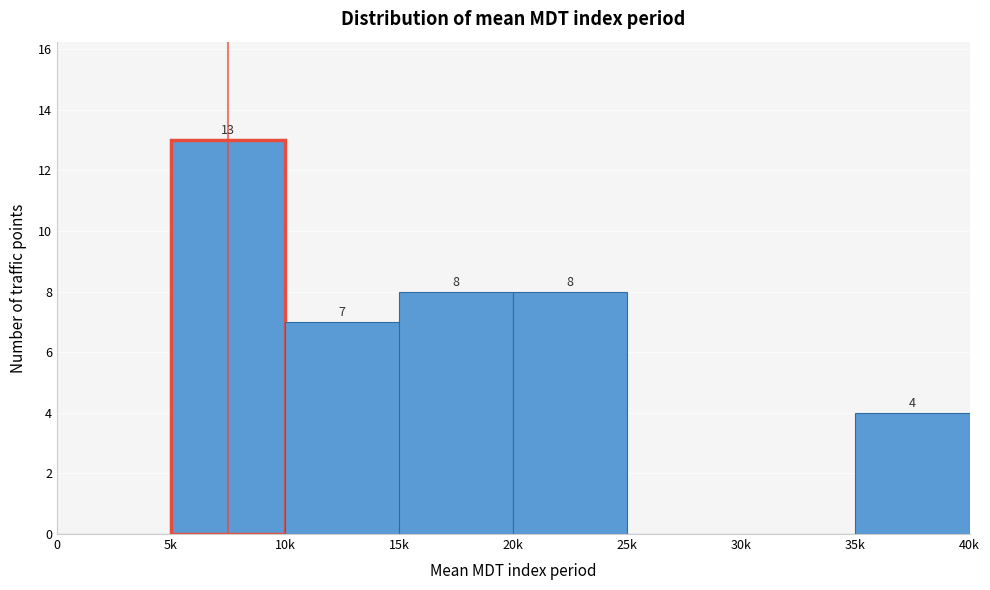

Reading left to right, extract all data points from this chart.

0=0	5k=13	10k=7	15k=8	20k=8	25k=0	30k=0	35k=4